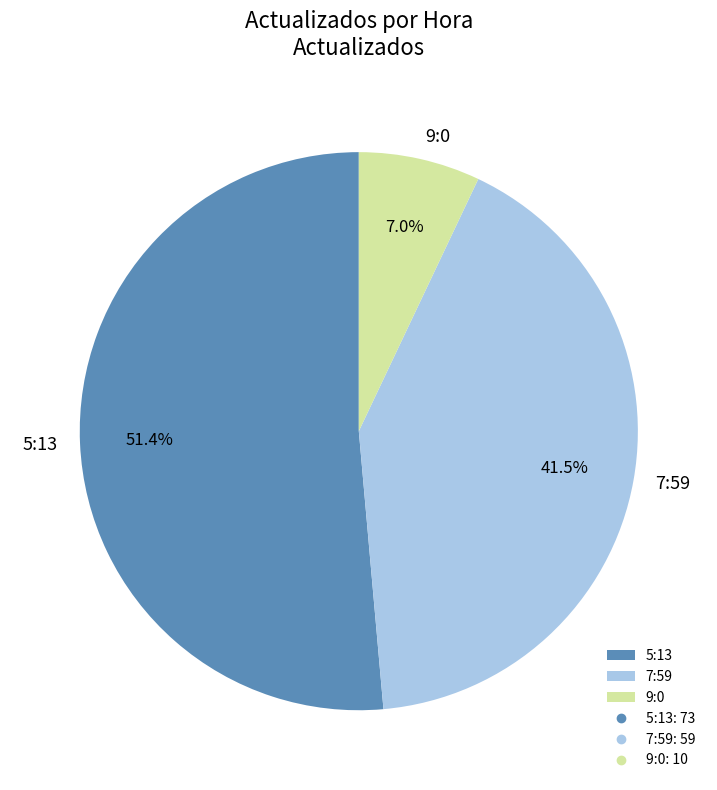

Rank the categories by value from lowest to highest.

9:0, 7:59, 5:13